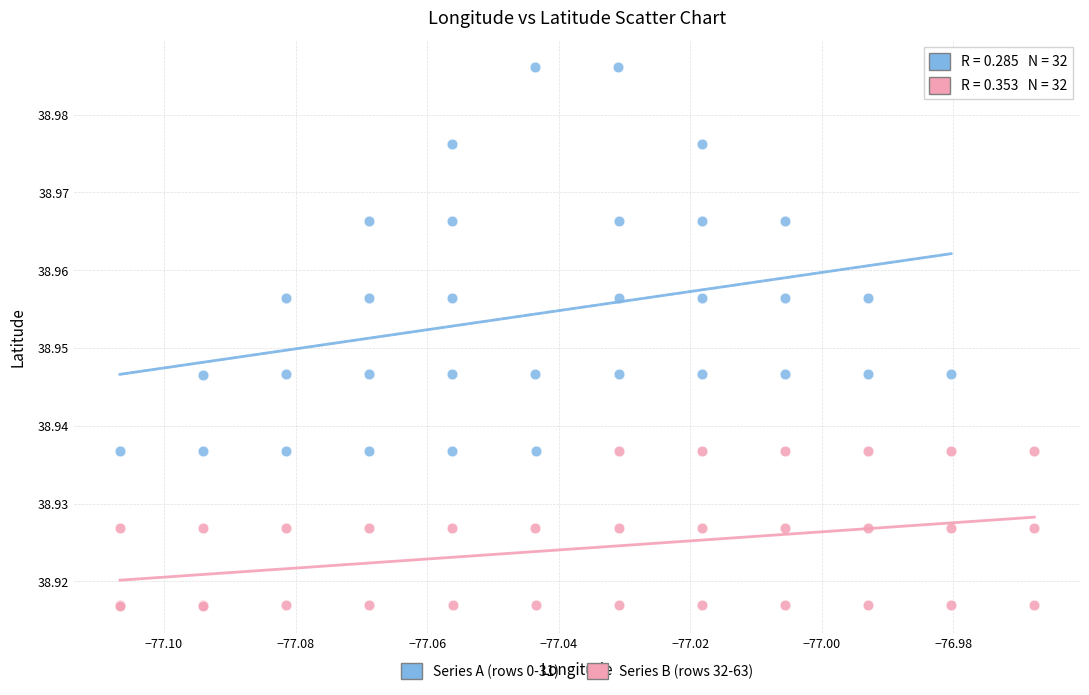

Which series has the widest spread of Y values?

Series A (rows 0-31)